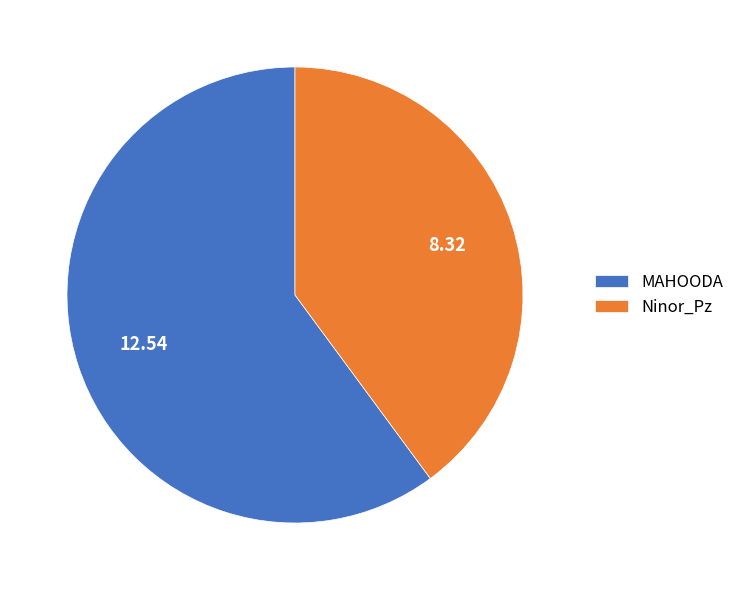

How many segments does this pie chart have?

2